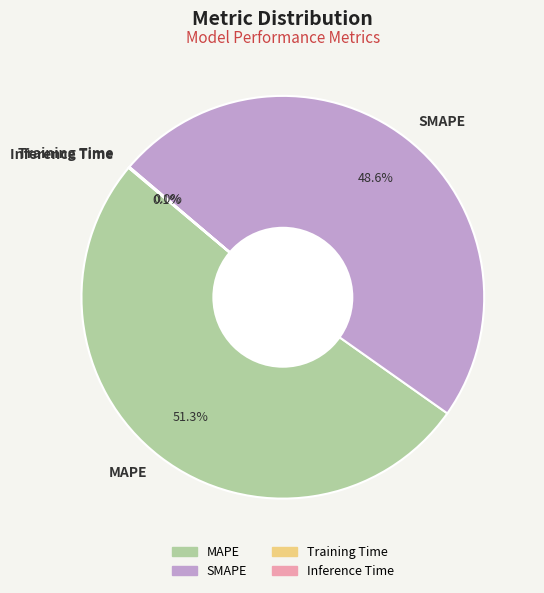

To the nearest percent, what is the average slice percentage?

25%